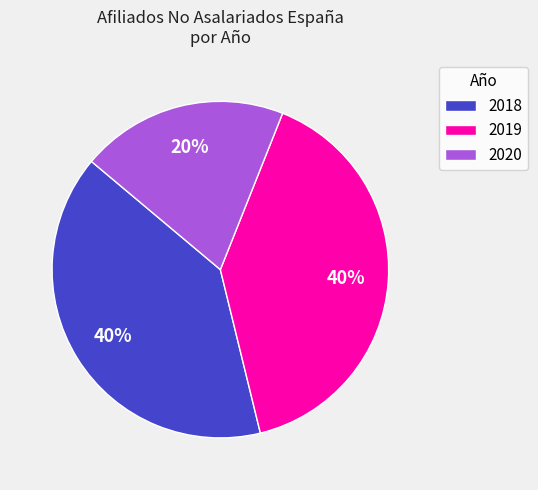

Approximately how many times larger is the value at 2019 compared to 2018?

1.0